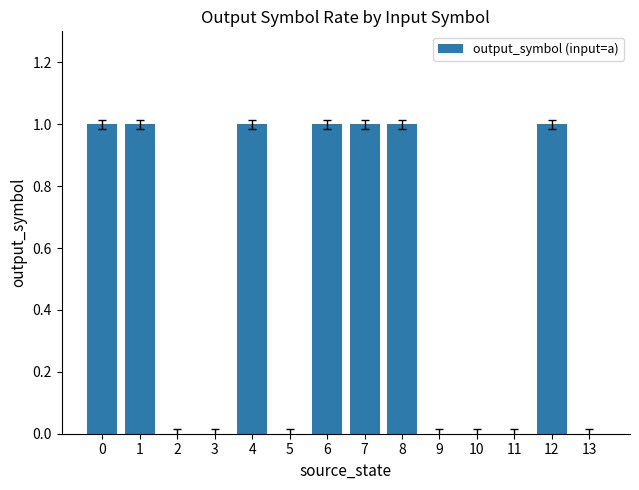

Which has a higher value, 7 or 5?

7